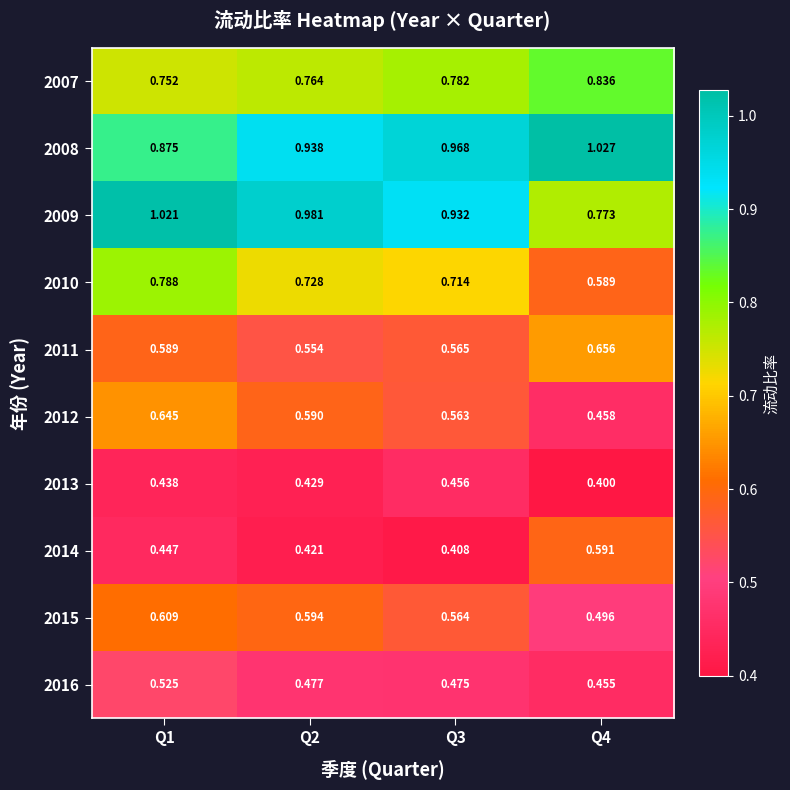

Is the value of 2013 at Q4 greater than the value of 2014 at Q4?

No